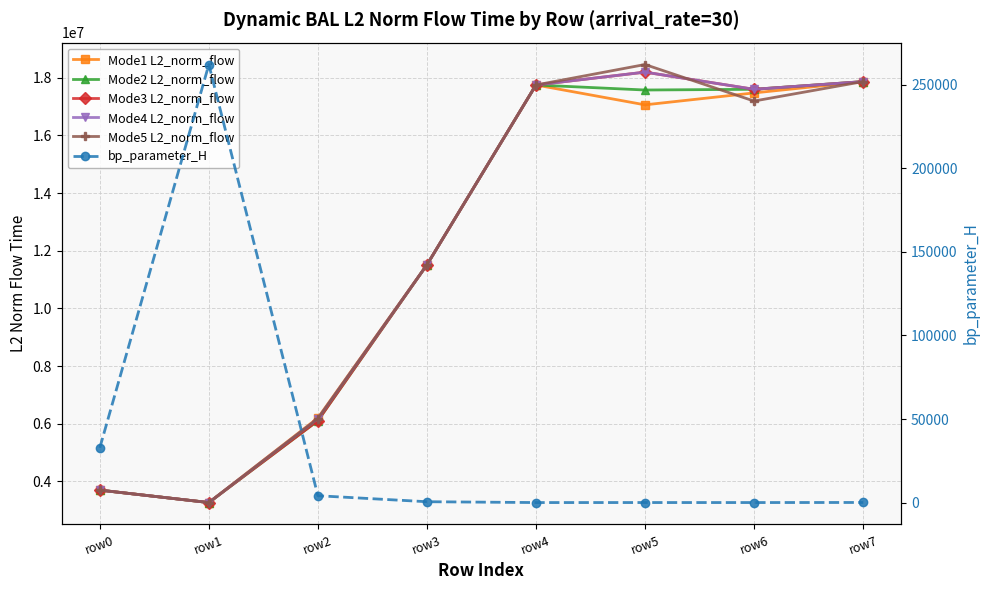

Reading left to right, what are all the values shown in this chart?

Mode1 L2_norm_flow: row0=3696342.6	row1=3264690.4	row2=6201839.0	row3=11512924.9	row4=17751647.2	row5=17062810.4	row6=17476615.0	row7=17869248.3
Mode2 L2_norm_flow: row0=3696342.6	row1=3264690.4	row2=6106071.6	row3=11512924.9	row4=17751647.2	row5=17577426.4	row6=17601992.8	row7=17869248.3
Mode3 L2_norm_flow: row0=3696342.6	row1=3264690.4	row2=6106071.6	row3=11512924.9	row4=17751647.2	row5=18197797.4	row6=17601992.8	row7=17869248.3
Mode4 L2_norm_flow: row0=3696342.6	row1=3264690.4	row2=6177249.5	row3=11512924.9	row4=17751647.2	row5=18198214.4	row6=17601992.8	row7=17869248.3
Mode5 L2_norm_flow: row0=3696342.6	row1=3264690.4	row2=6177249.5	row3=11512924.9	row4=17751647.2	row5=18461777.1	row6=17194546.1	row7=17869248.3
bp_parameter_H: row0=32768.0	row1=262144.0	row2=4096.0	row3=512.0	row4=12.0	row5=24.0	row6=18.0	row7=64.0